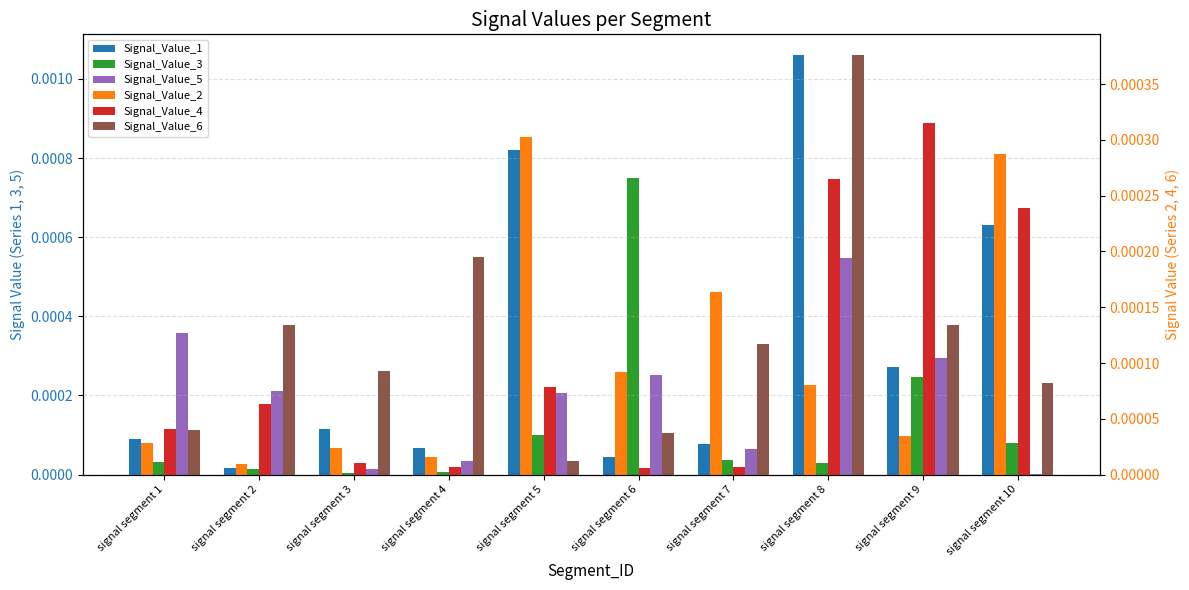

Is it true that Signal_Value_2 equals 0.0 at signal segment 7?

False